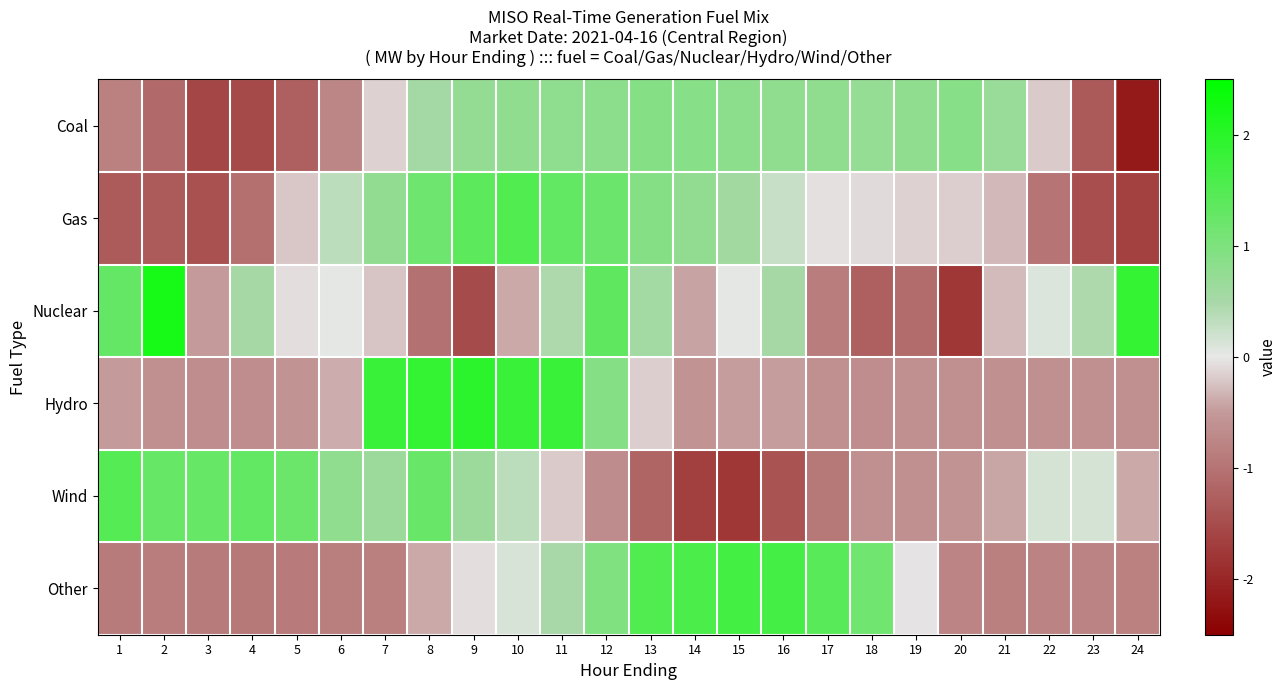

What is the spread (max minus min) of values at 15?

3.5